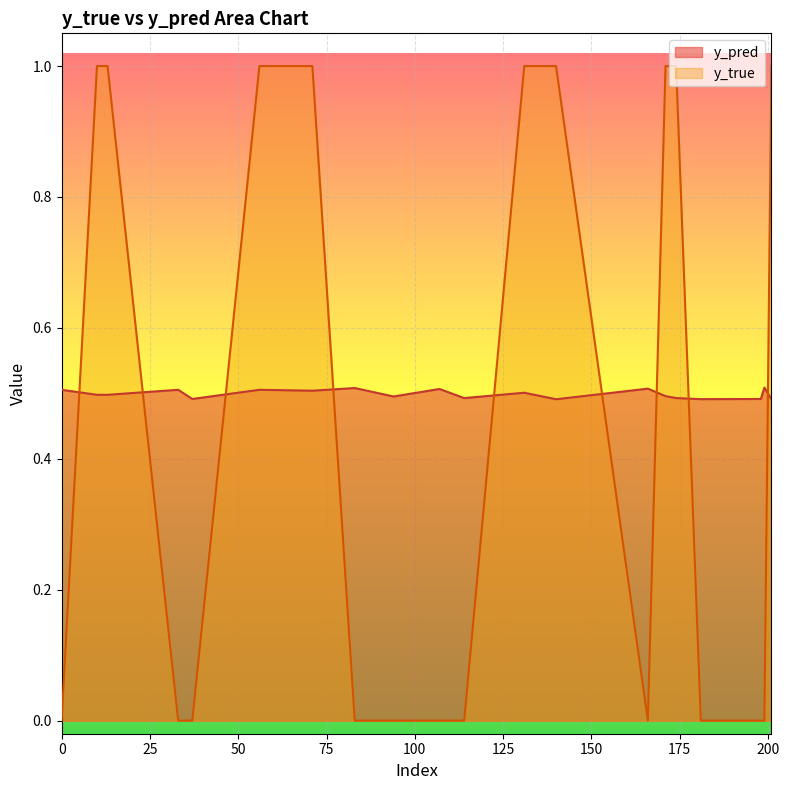

Is the value of y_pred at 171 greater than the value of y_true at 174?

No